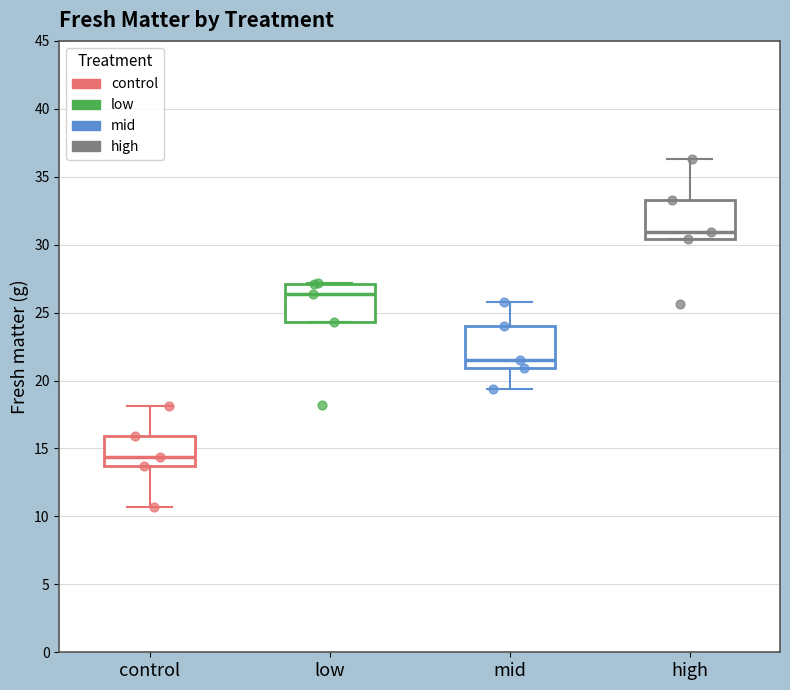

Which box's median line is the lowest?

control